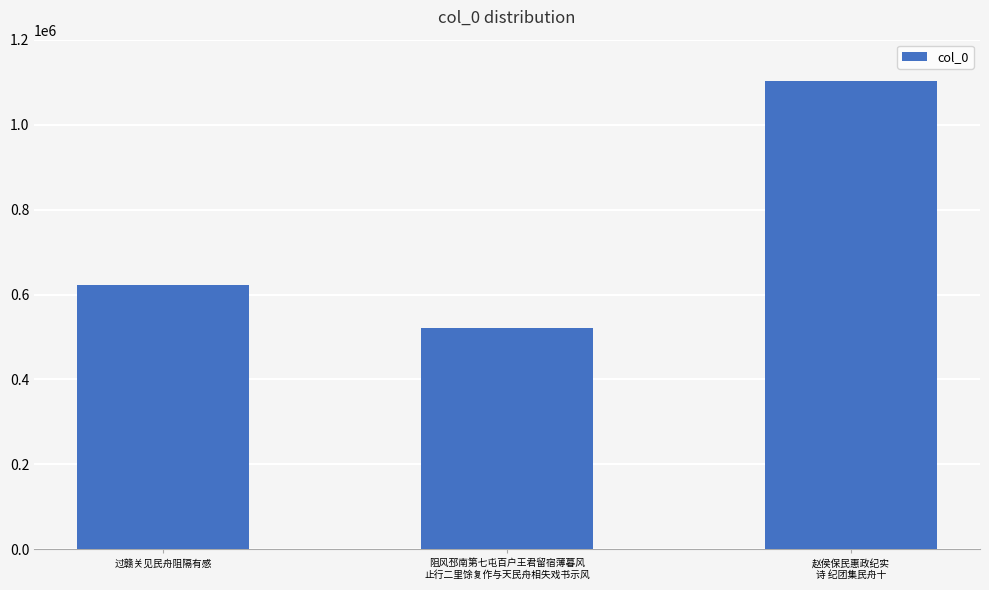

The chart shows a value of 622423 at 过赣关见民舟阻隔有感. True or false?

True